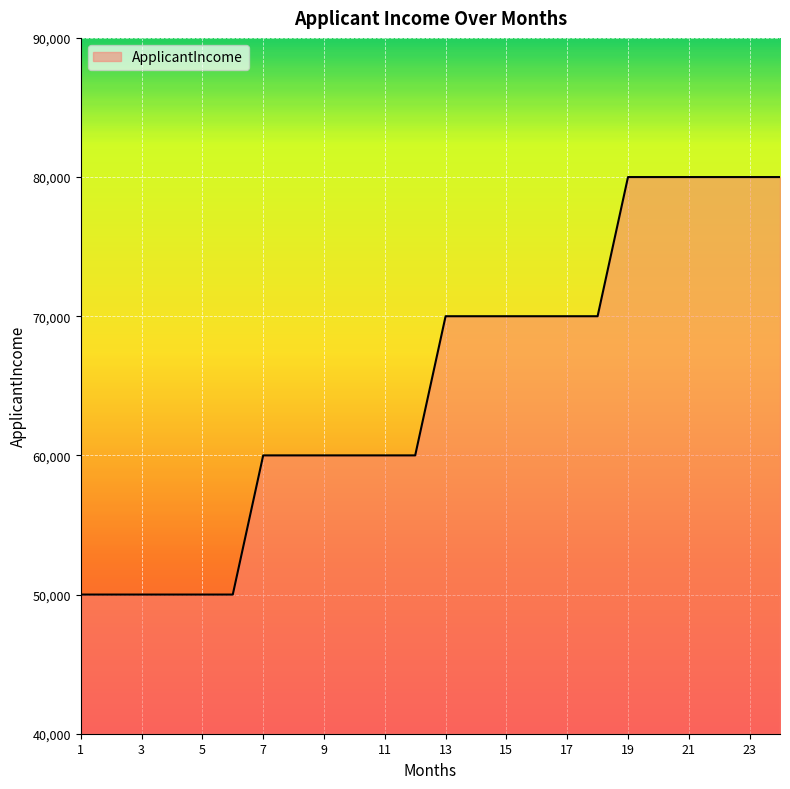

What is the greatest value displayed?

80000